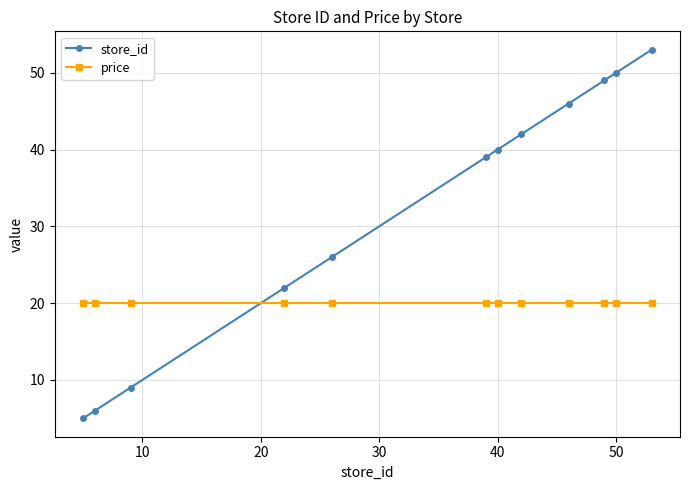

Which series has the largest total across all categories?

store_id